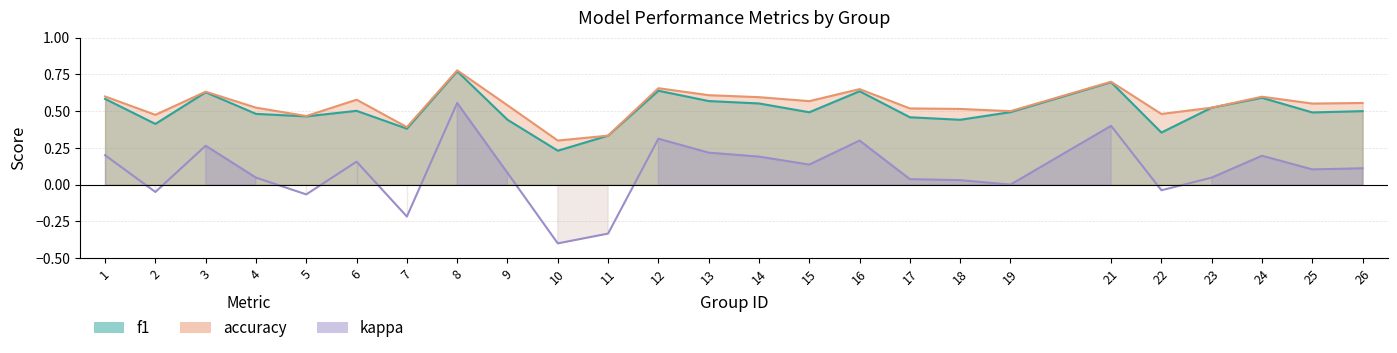

True or false: f1 has more than 1 interior local peaks.

True